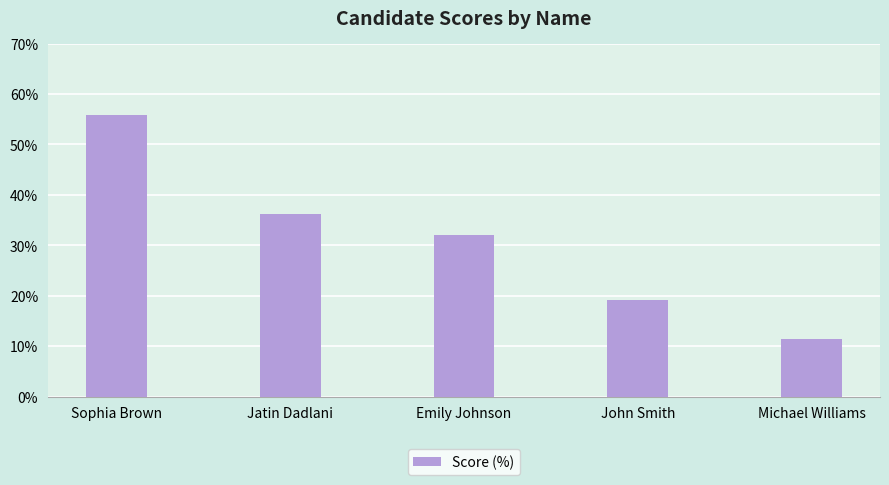

How many data points are above 32?

3